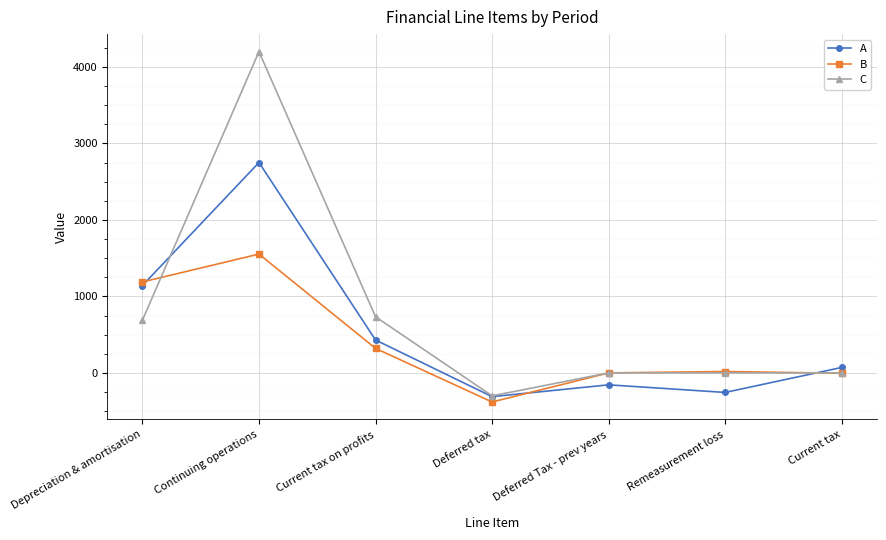

What are all the series names shown in the legend?

A, B, C